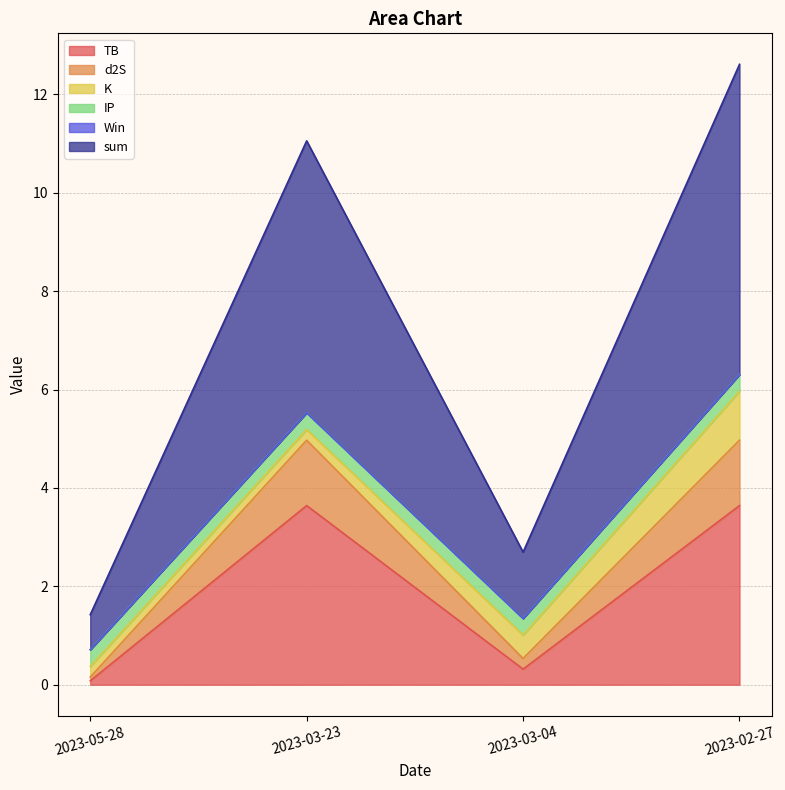

Where does the TB series first go above 3?

2023-03-23